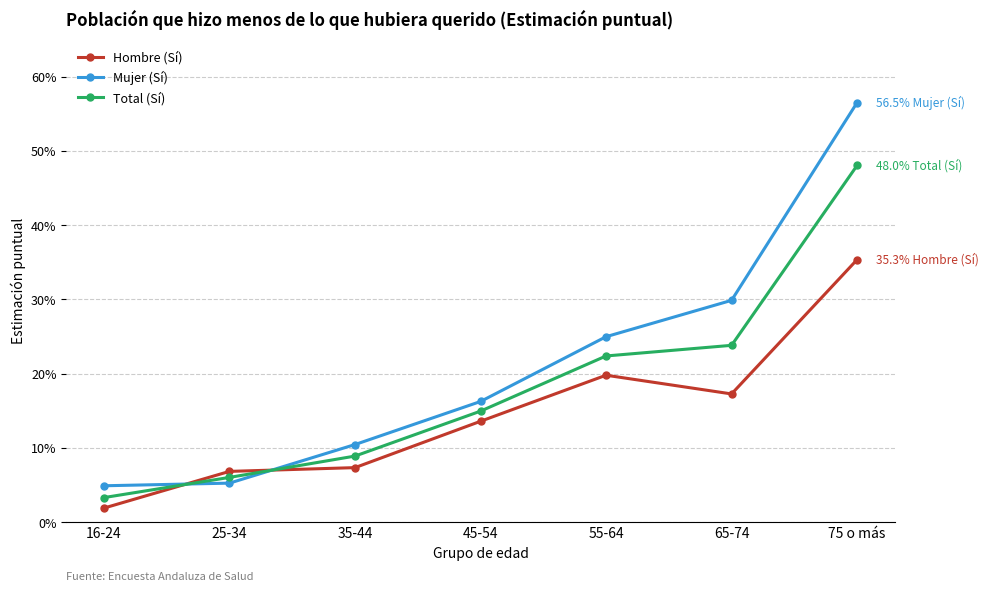

Is this an area chart (filled region under the line)?

No